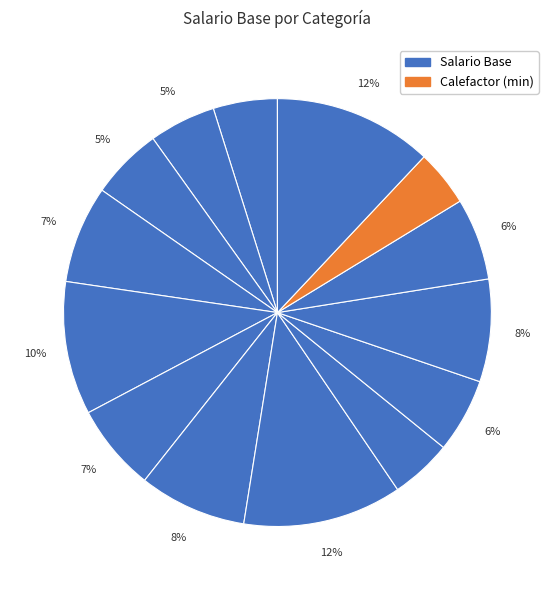

Which category has the smallest portion of the pie?

Calefactor